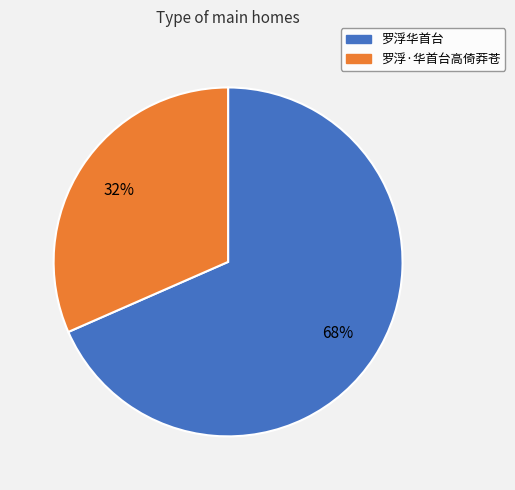

Rank the categories by value from highest to lowest.

罗浮华首台, 罗浮·华首台高倚莽苍